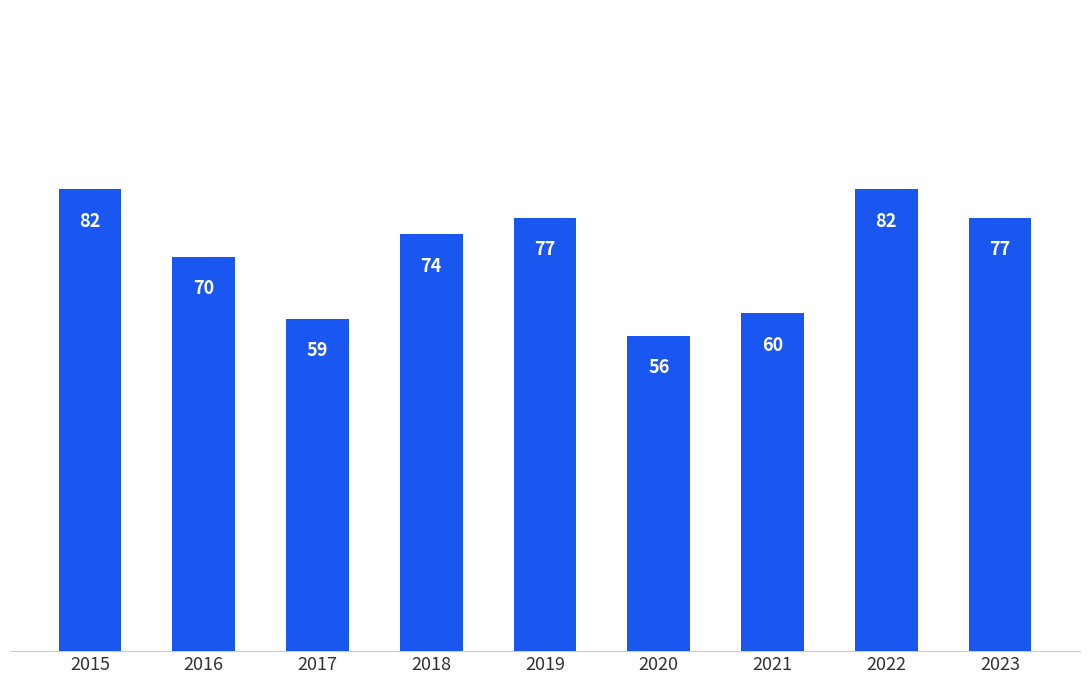

Are the bars horizontal?

No